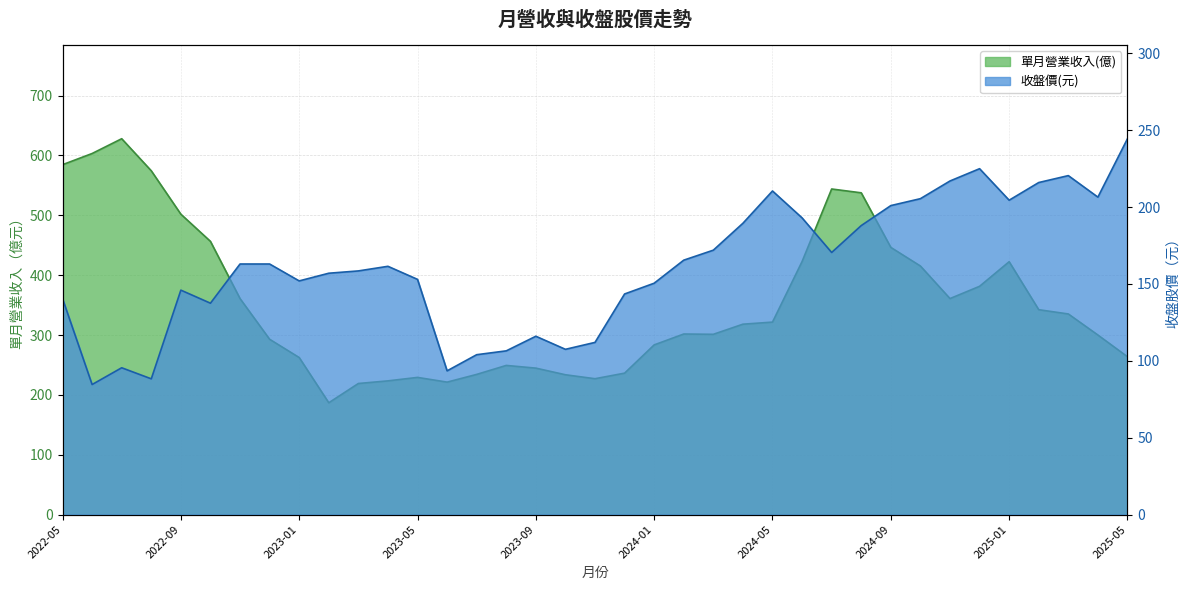

What is the difference between the highest and lowest values at 2024-07?

373.5